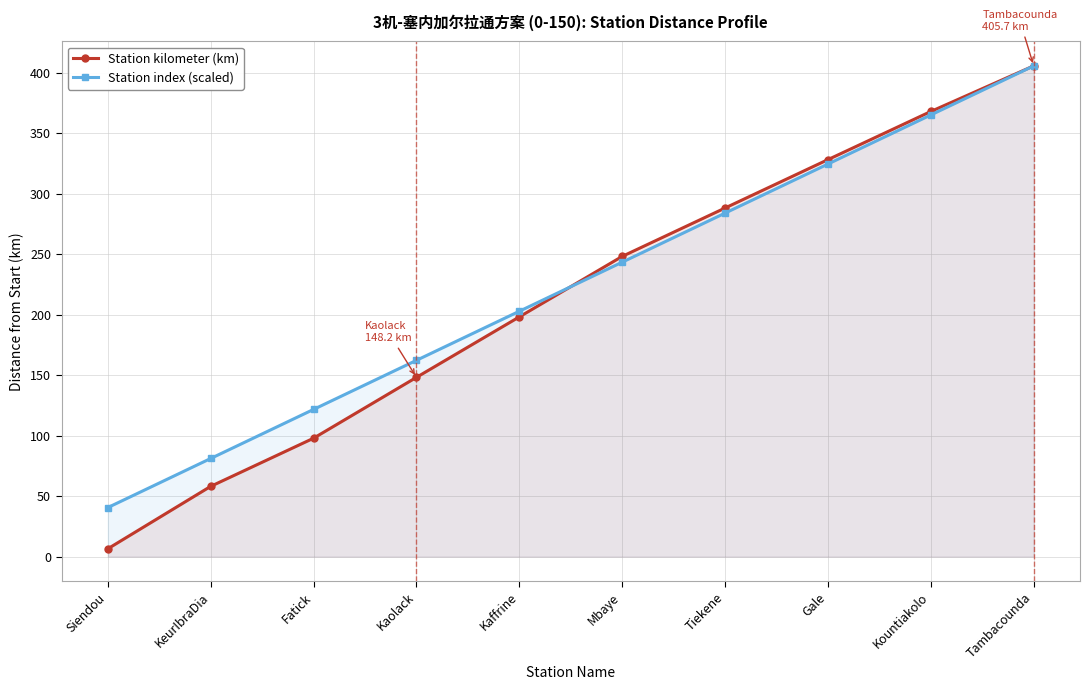

Between Kaolack and Kountiakolo, which series saw the biggest shift?

Station kilometer (km)